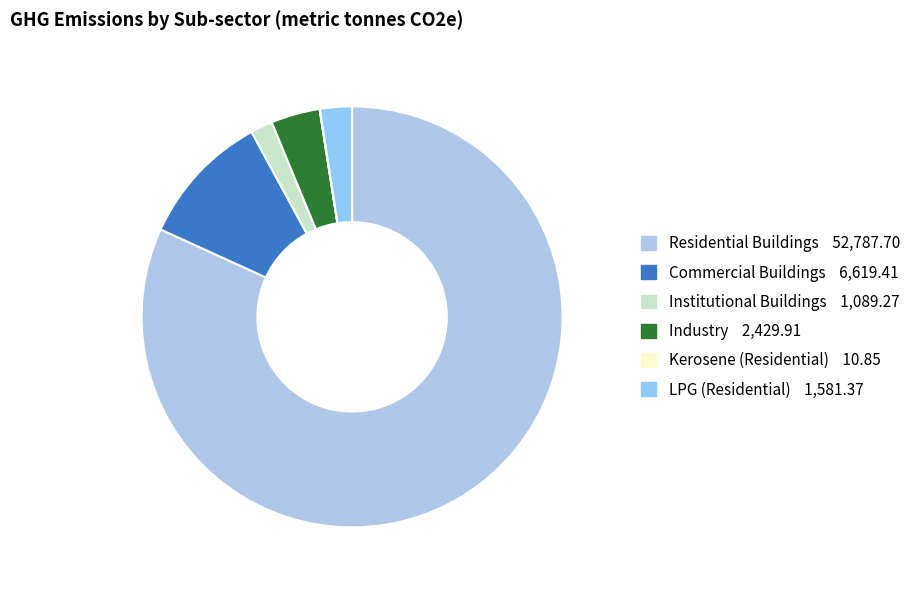

Is the sum of LPG (Residential) and Commercial Buildings greater than half?

No